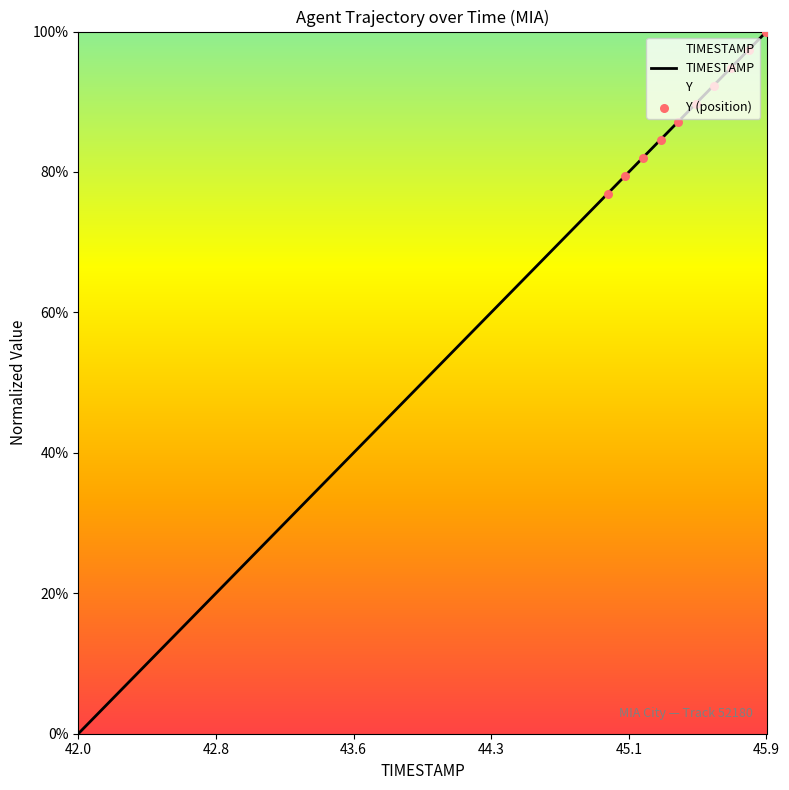

Between 42.4 and 44.6, which is larger?

44.6